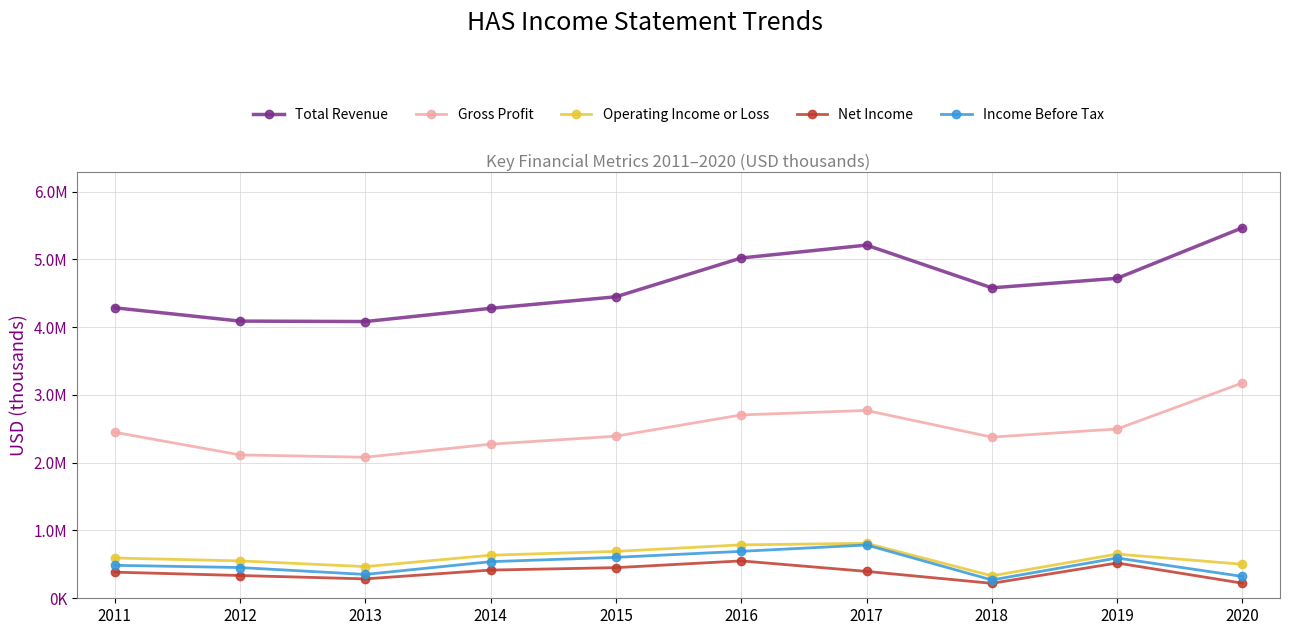

What is the difference between the Net Income values at 2014 and 2011?

30500